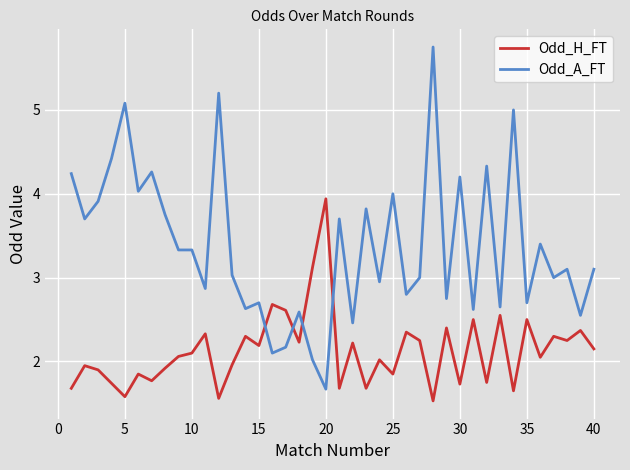

What is the smallest value displayed?

1.5